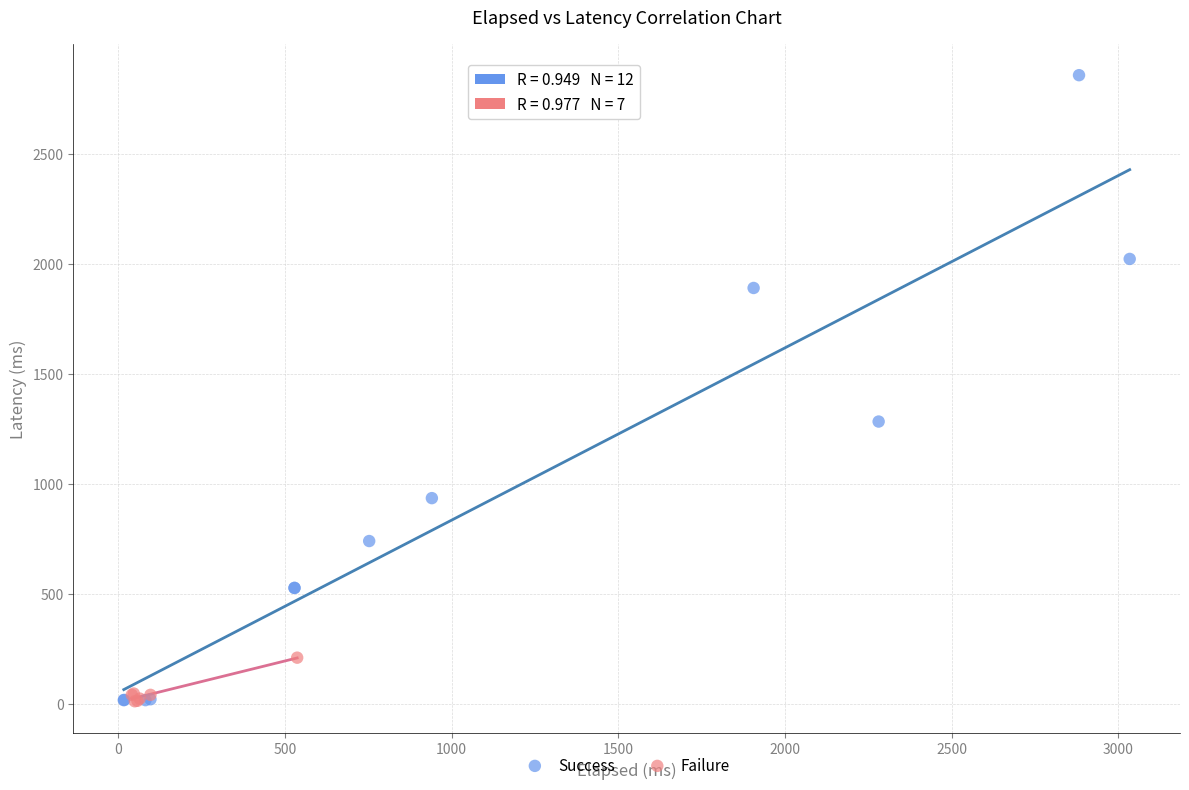

Which series has the widest spread of Y values?

Success